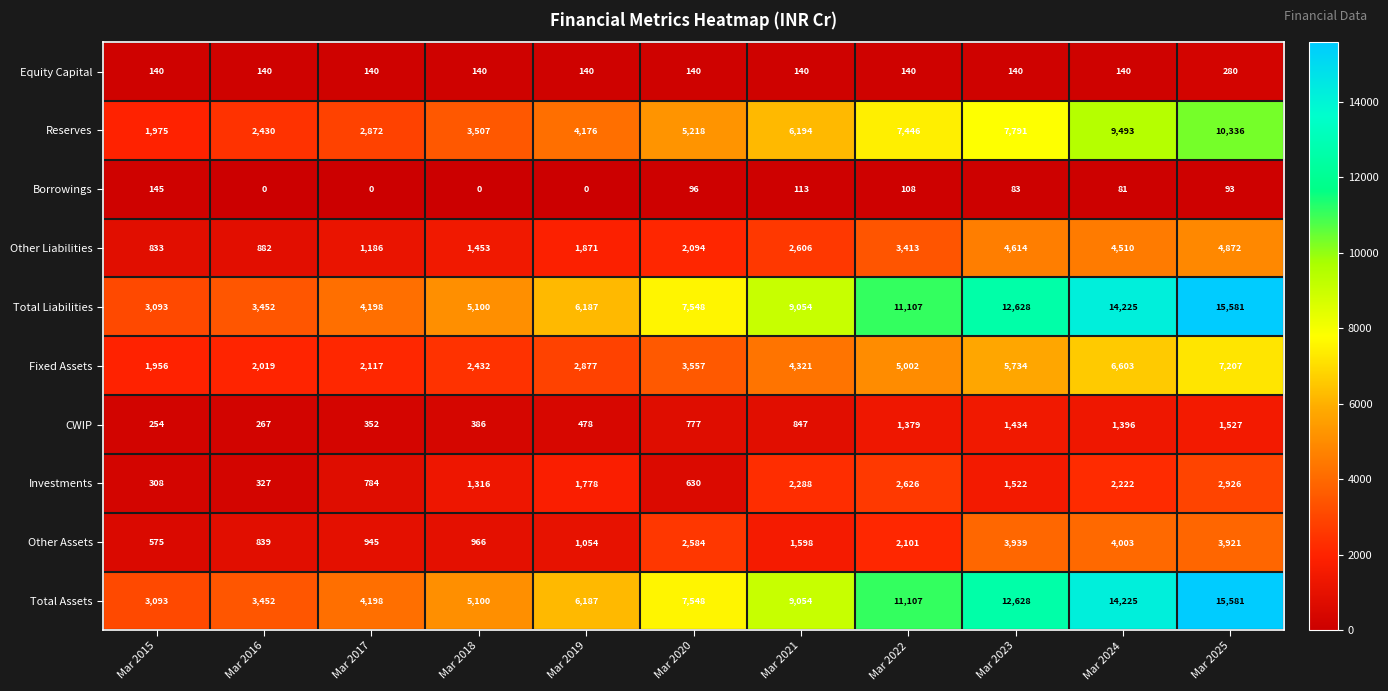

Read the Equity Capital value at Mar 2024.

140